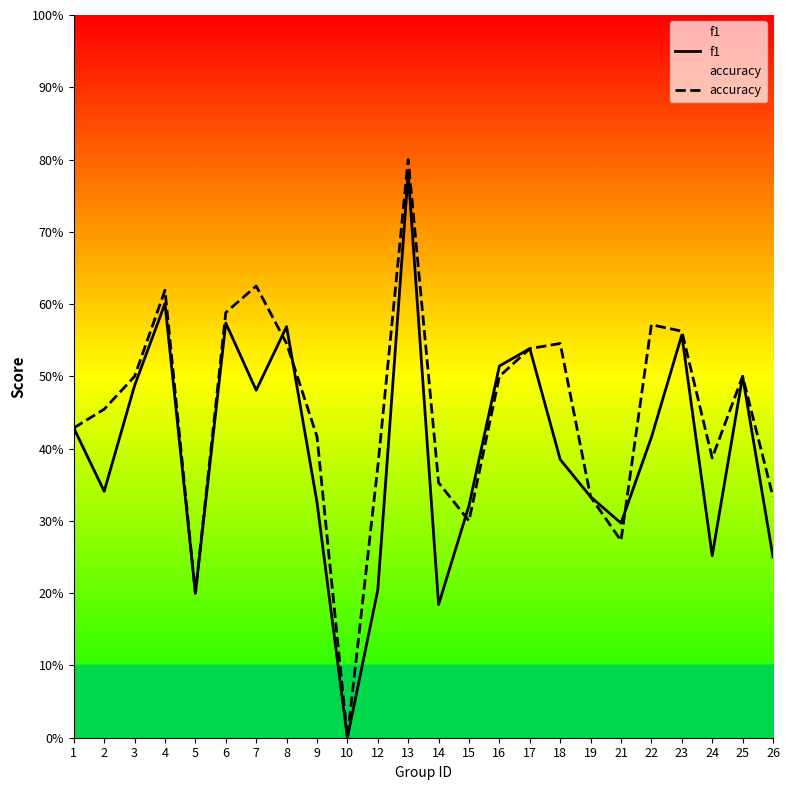

Where is accuracy nearest to the value 0?

10